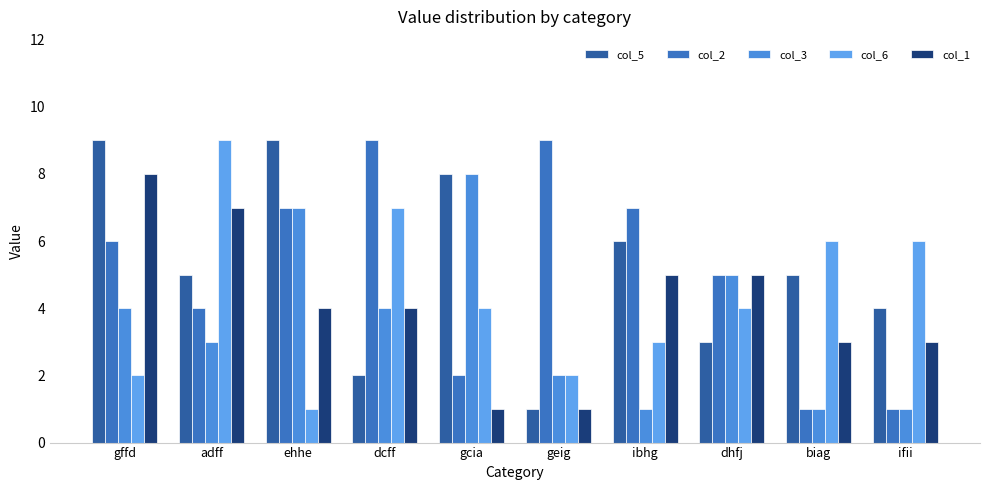

Which series has the widest spread of values?

col_5